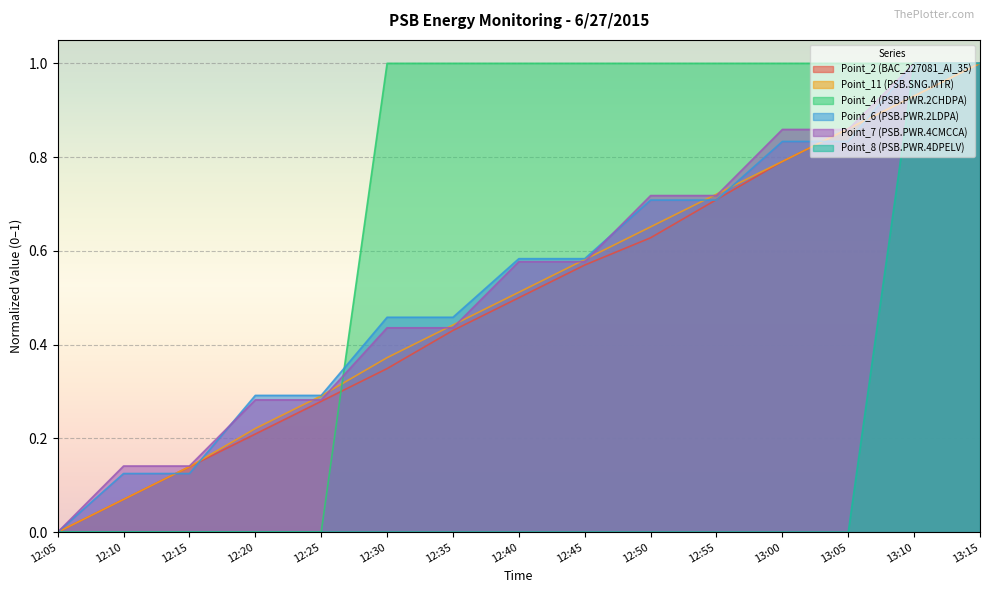

What is the difference between the highest and lowest values at 12:20?

0.3